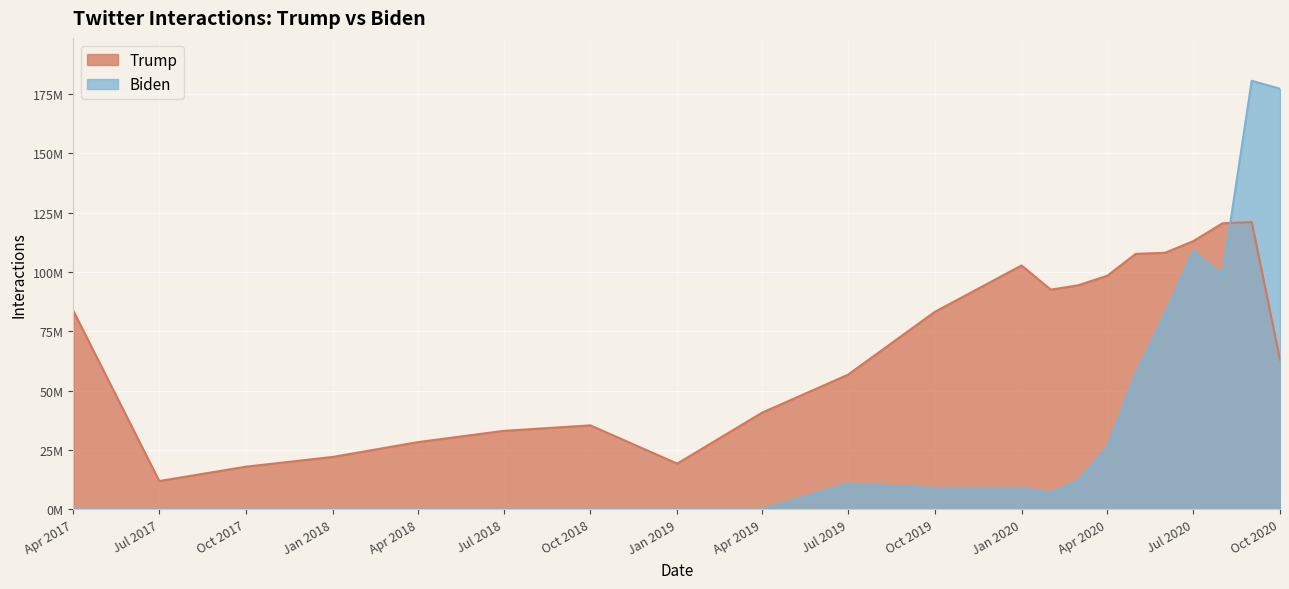

What position from the right is 2020-02-01?

9